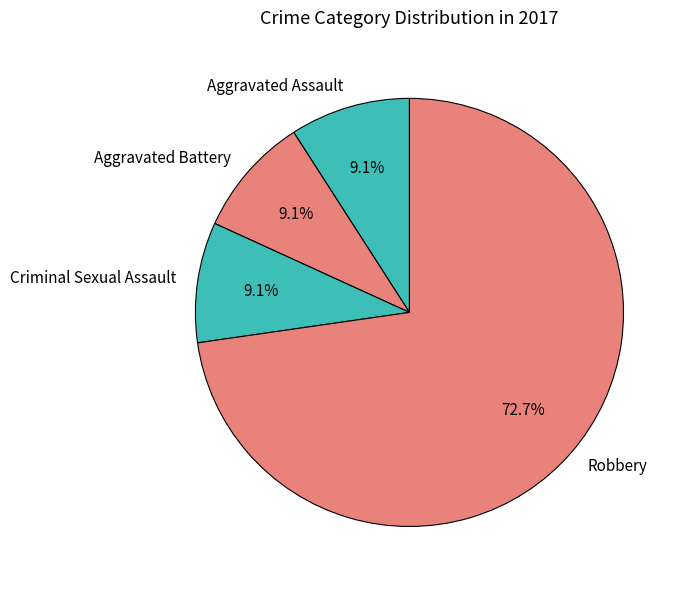

Which slice is the largest?

Robbery